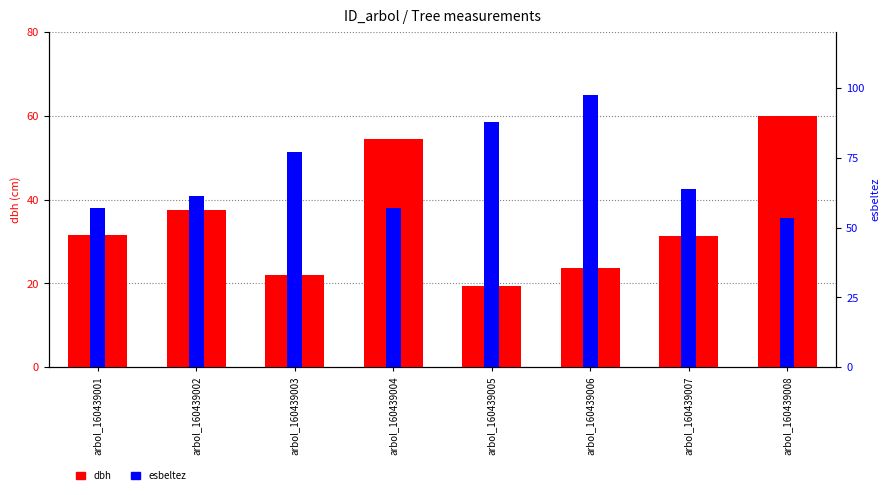

How many bars are there in total?

16